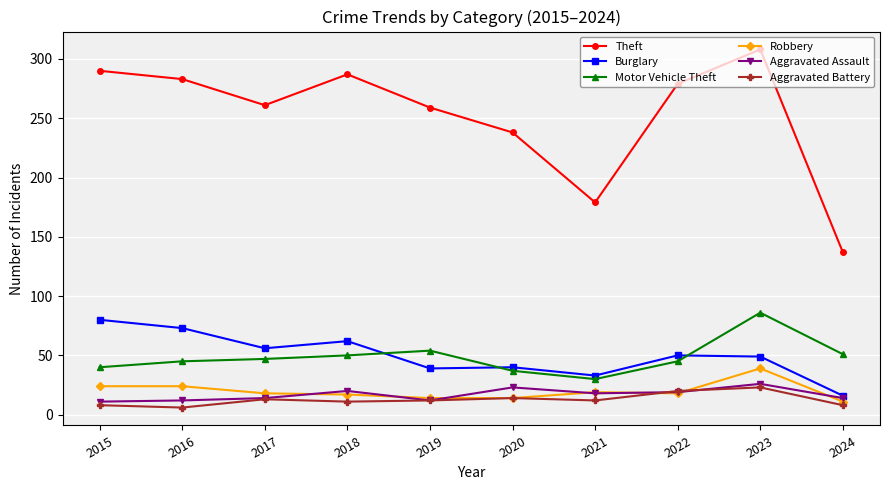

Does the chart have visible grid lines?

Yes